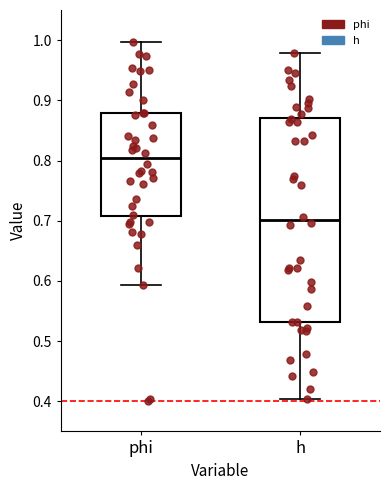

Where does the median line of the box for phi sit on the y-axis? The values are not printed on the chart, so give them approximately, as read against the axis.

0.80